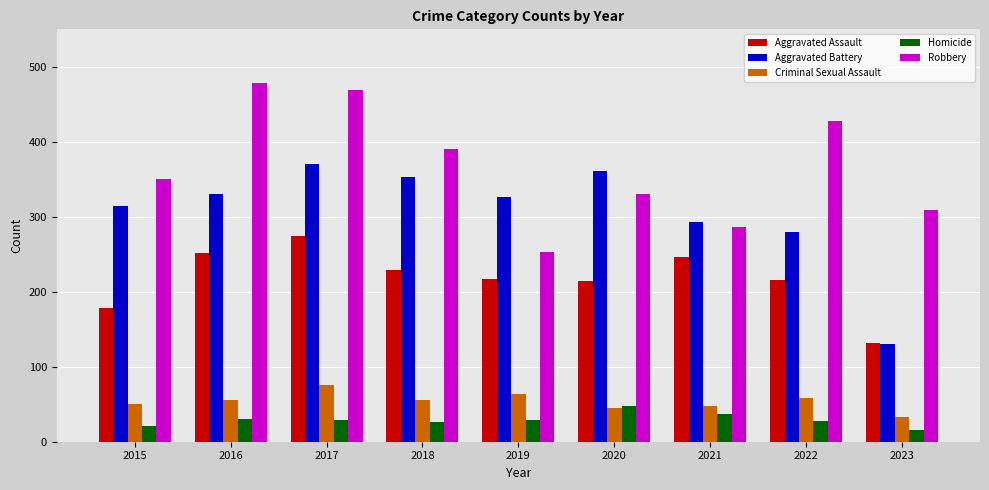

What is the sum of the Homicide values at 2019 and 2021?

66